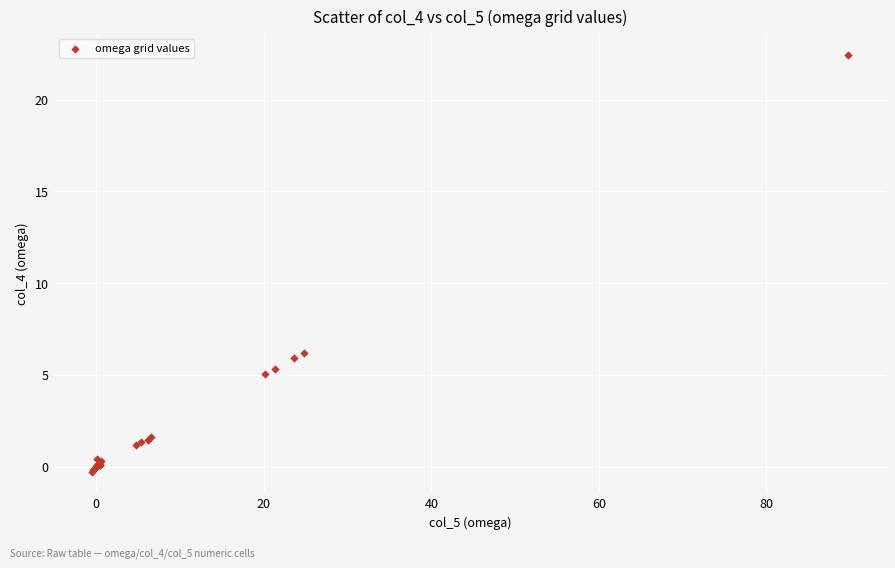

What Y value in the scatter plot is closest to 11?

6.2